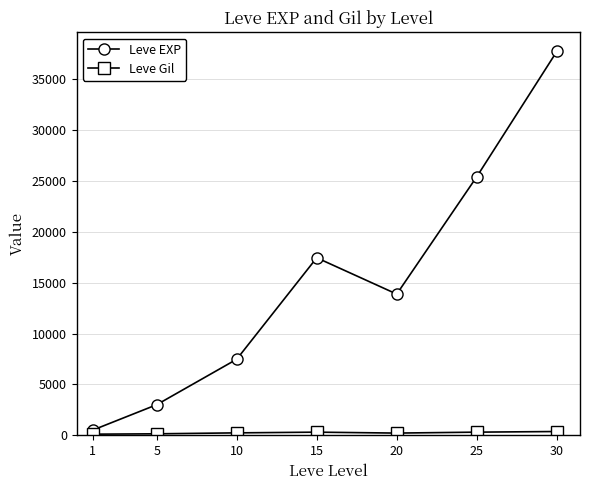

In Leve EXP, how many points are higher than both neighbors (excluding endpoints)?

1